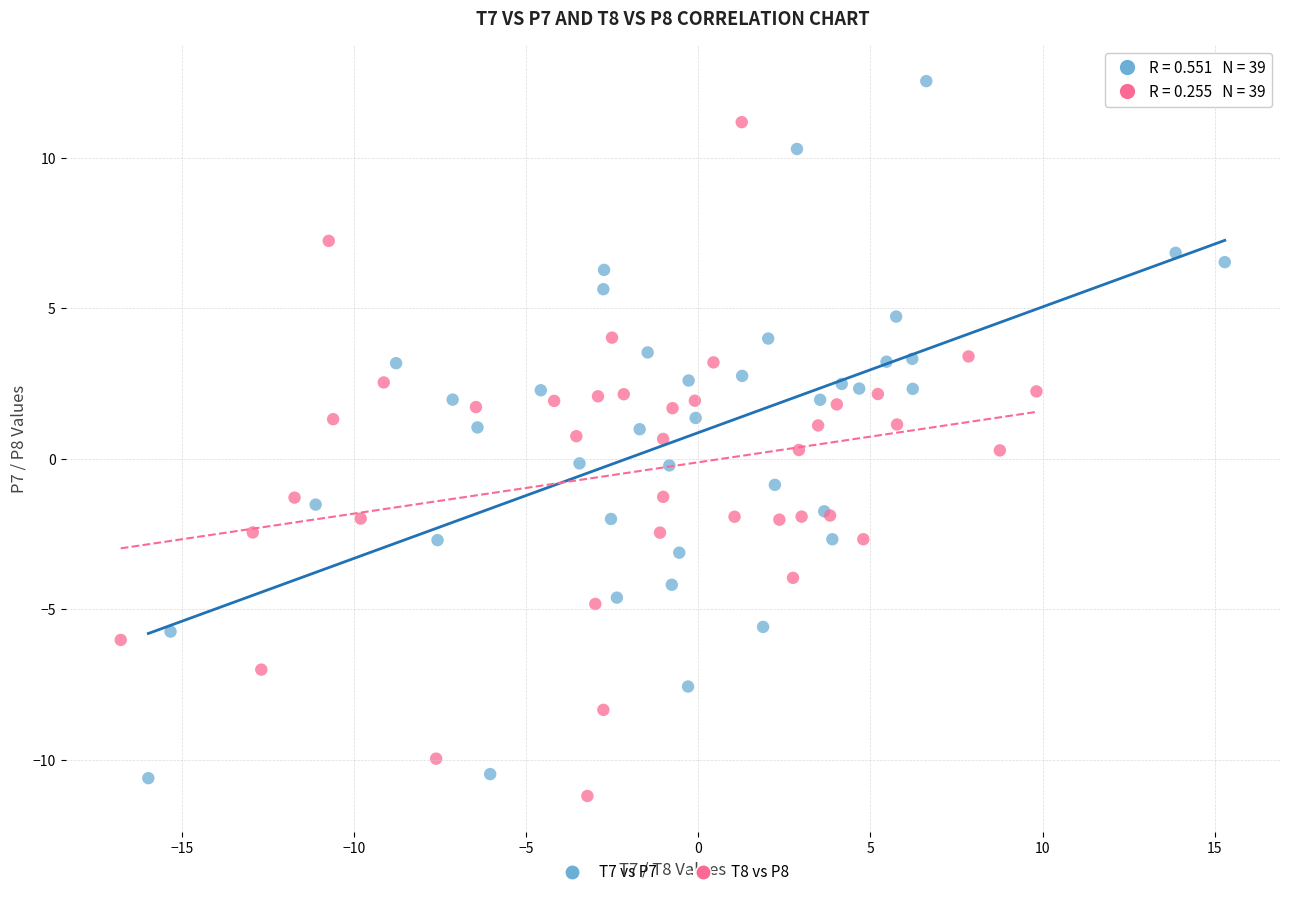

Which series reaches the maximum Y coordinate?

T7 vs P7